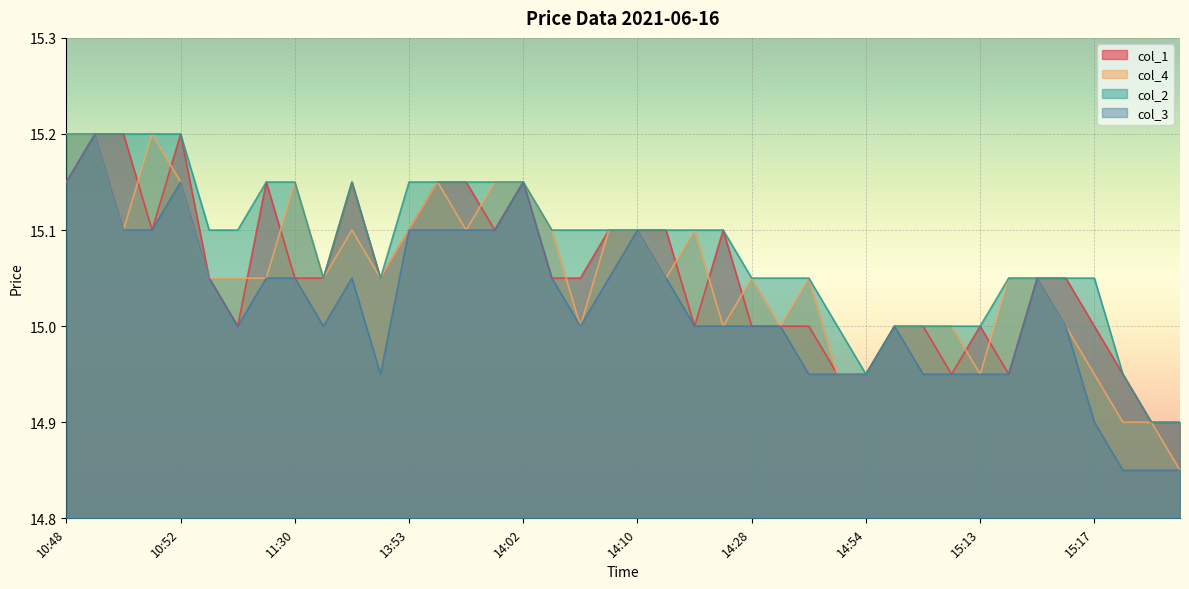

What is the value of the col_2 point at the 26th from the left?

15.1